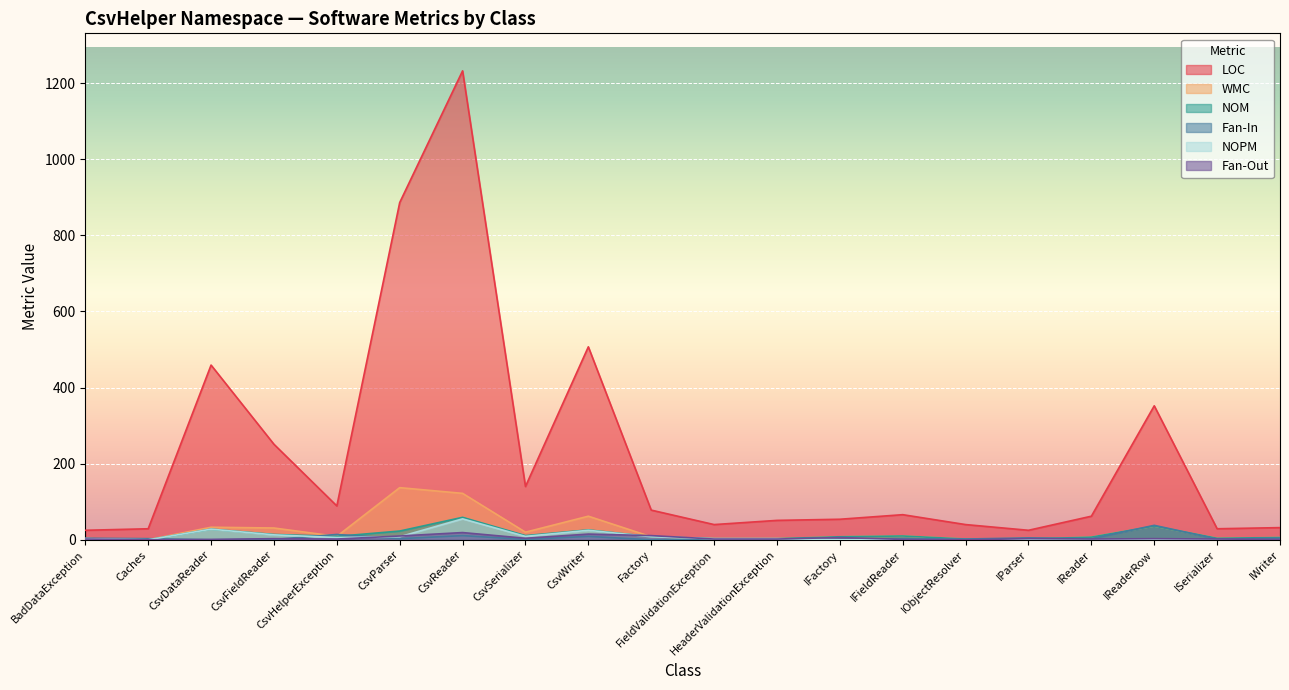

How many lines are shown in the chart?

6